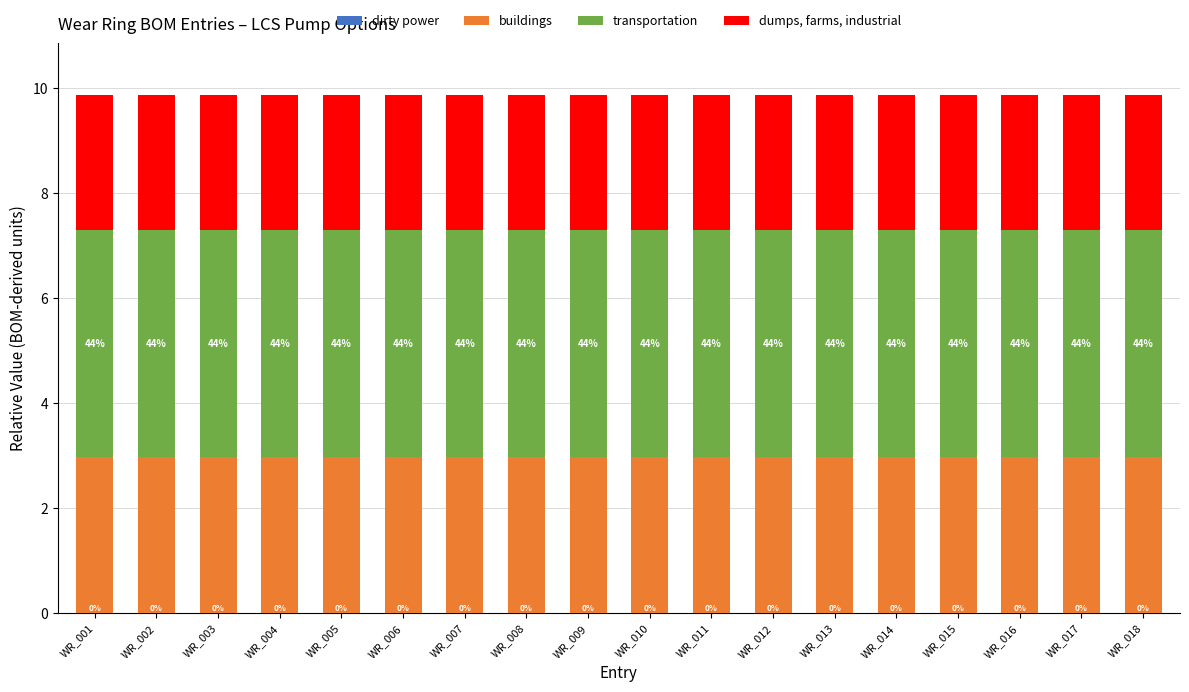

Are the bars horizontal?

No